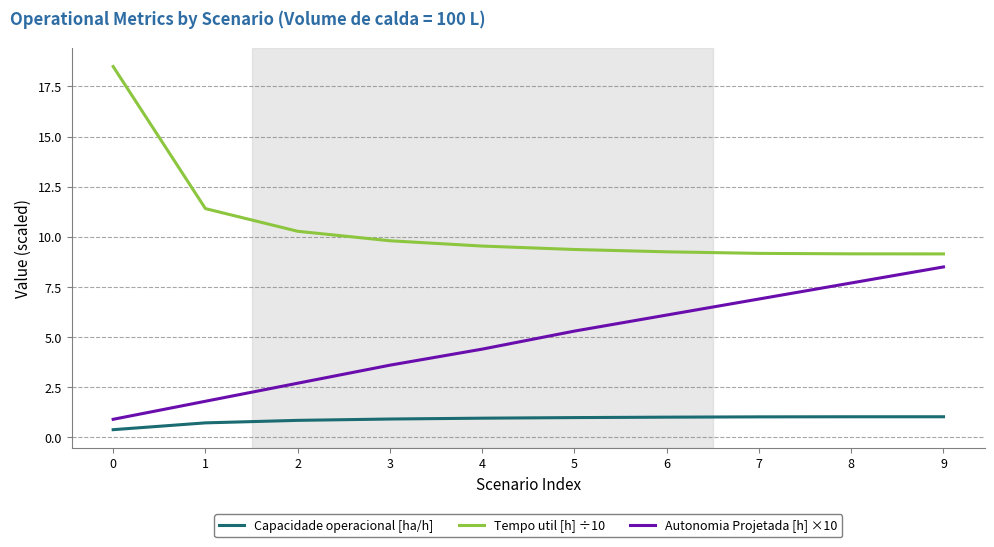

True or false: Autonomia Projetada [h] ×10 has more than 1 points higher than both neighbors.

False